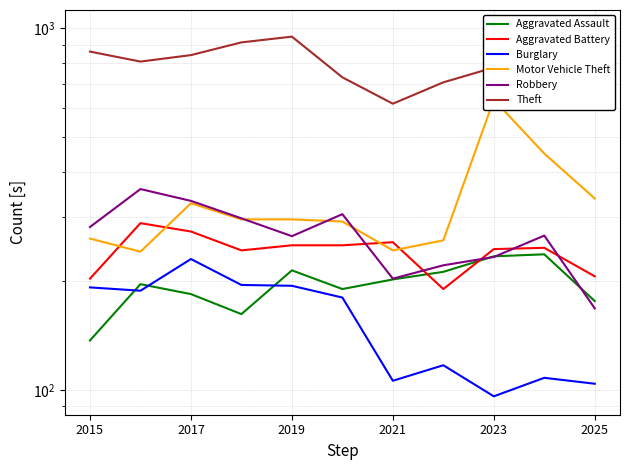

What is the difference between the maximum and minimum values in the Aggravated Battery series?

99